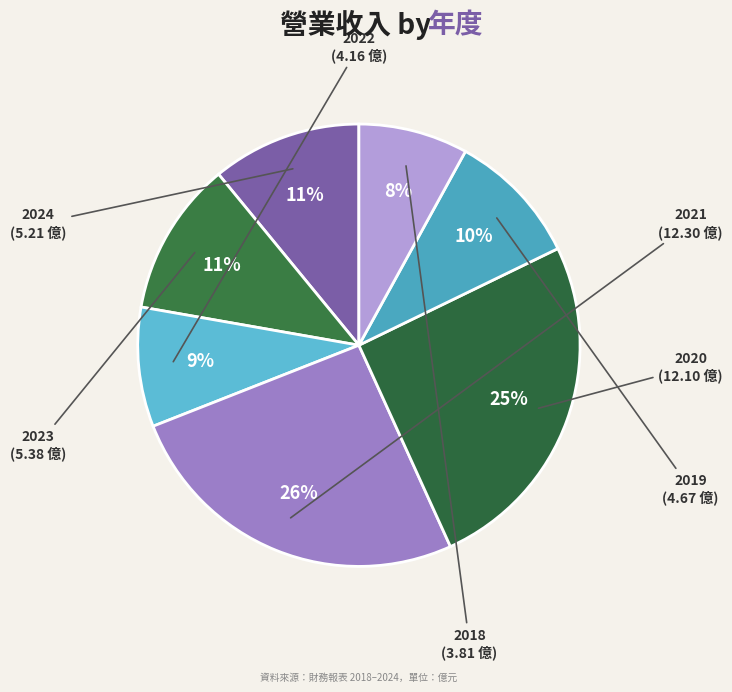

Is 2022 the majority of the pie?

No